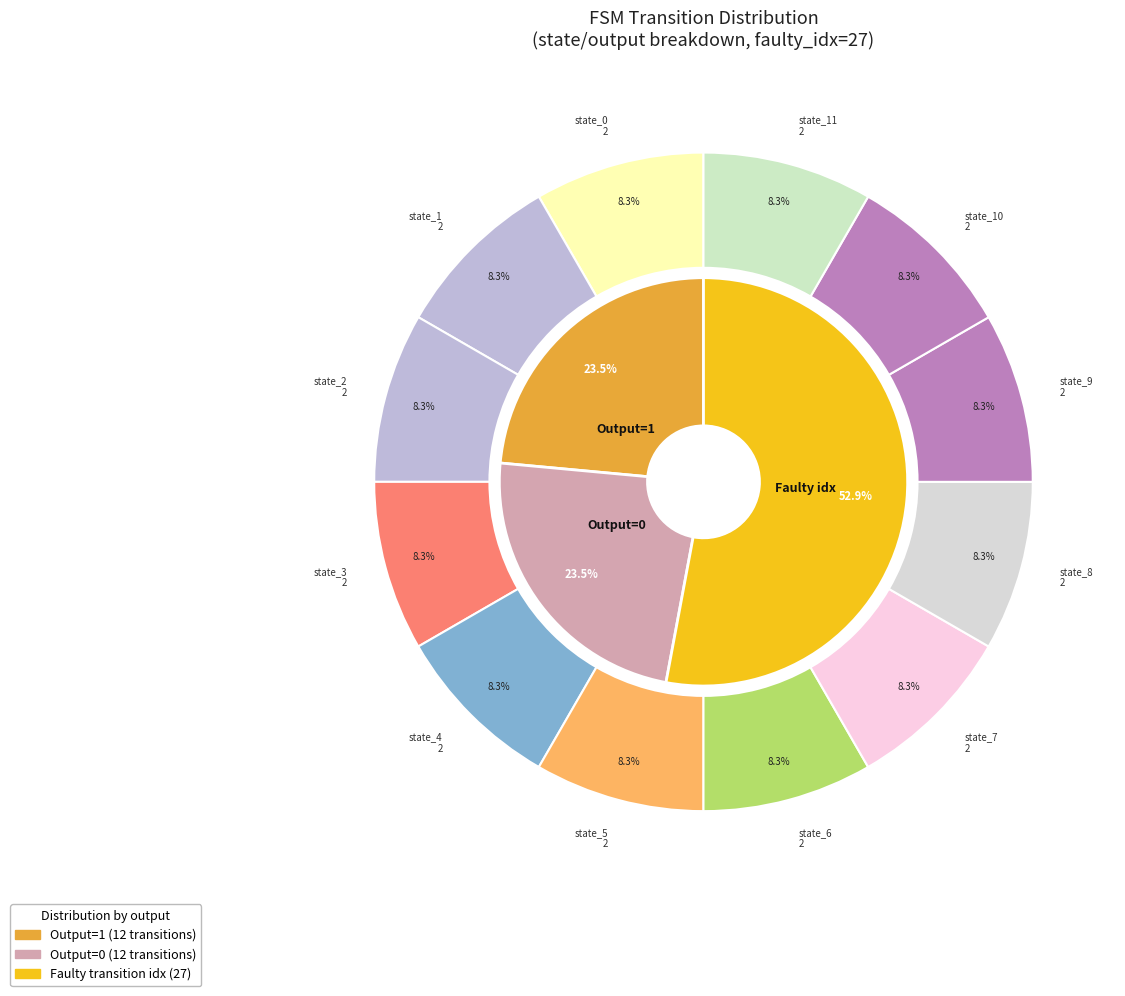

Between state_6 and state_8, which is larger?

state_6